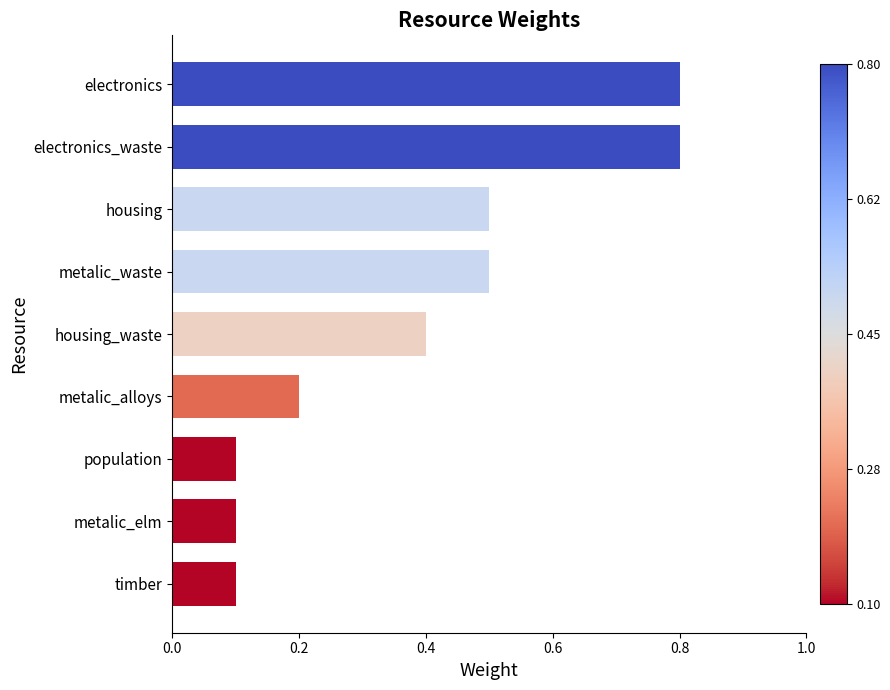

What is the difference between the second highest and second lowest values?

0.7